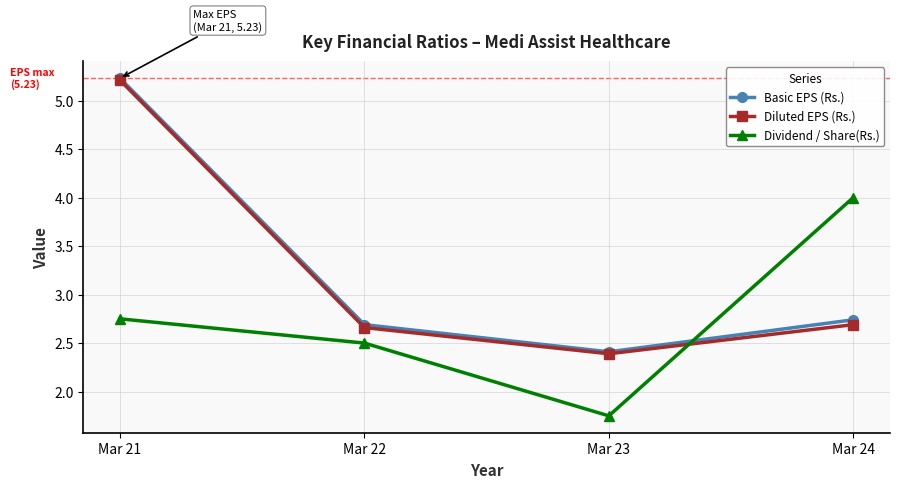

True or false: Basic EPS (Rs.) has more than 0 points higher than both neighbors.

False